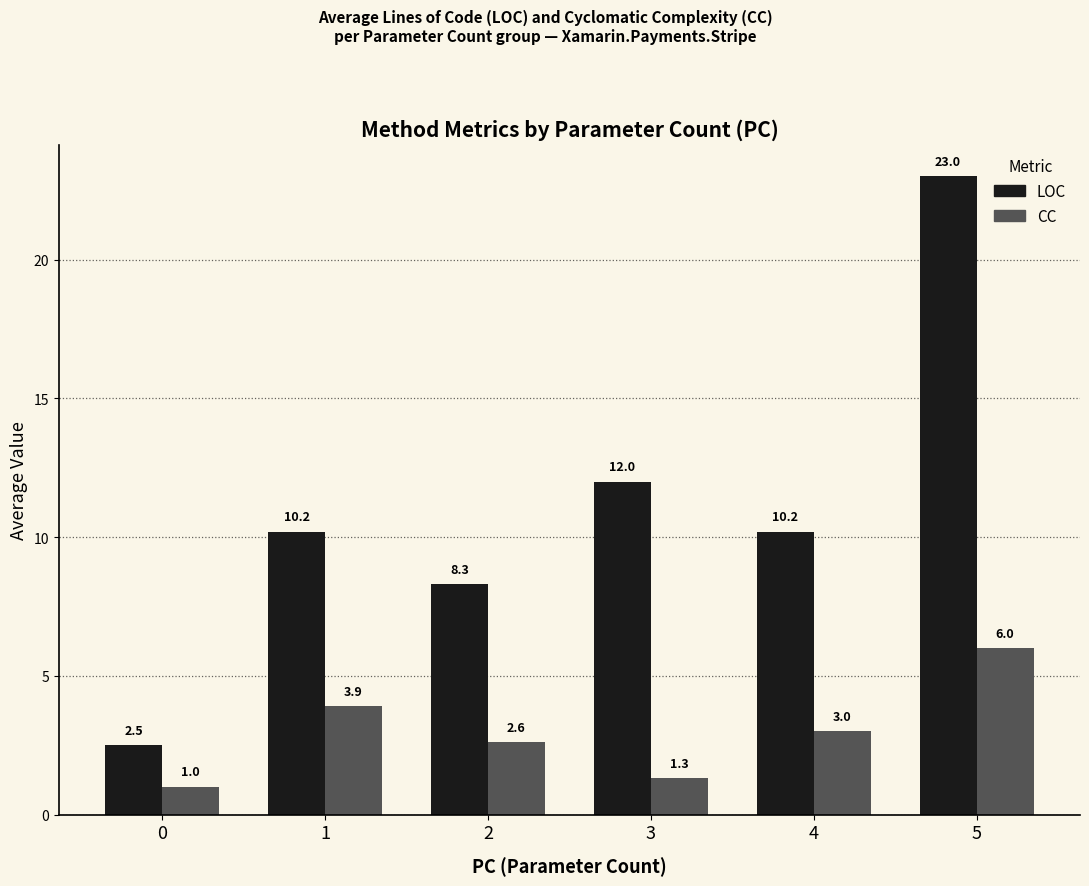

List the labels in order of CC value, smallest first.

0, 3, 2, 4, 1, 5